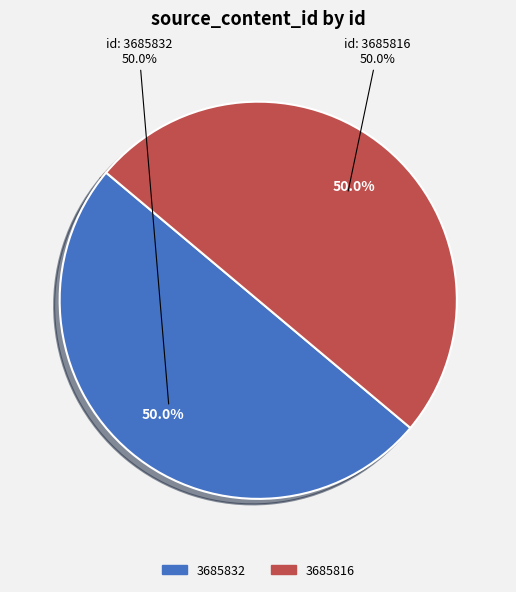

The 3685816 slice represents 92% of the pie. True or false?

False